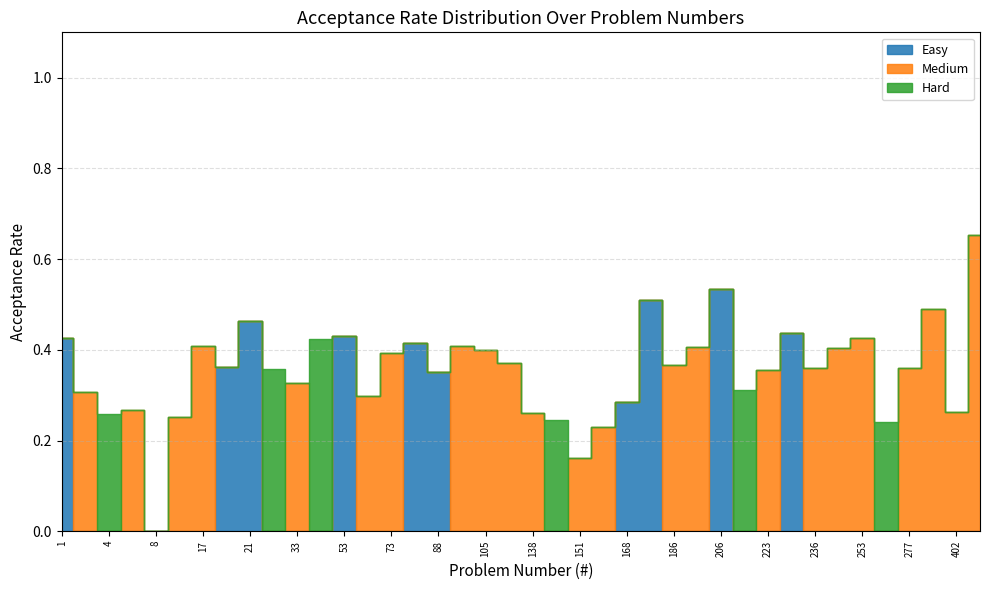

Reading left to right, extract all data points from this chart.

Easy: 0.4	0.0	0.0	0.0	0.0	0.0	0.0	0.4	0.5	0.0	0.0	0.0	0.4	0.0	0.0	0.4	0.4	0.0	0.0	0.0	0.0	0.0	0.0	0.0	0.3	0.5	0.0	0.0	0.5	0.0	0.0	0.4	0.0	0.0	0.0	0.0	0.0	0.0	0.0	0.0
Medium: 0.0	0.3	0.0	0.3	0.0	0.3	0.4	0.0	0.0	0.0	0.3	0.0	0.0	0.3	0.4	0.0	0.0	0.4	0.4	0.4	0.3	0.0	0.2	0.2	0.0	0.0	0.4	0.4	0.0	0.0	0.4	0.0	0.4	0.4	0.4	0.0	0.4	0.5	0.3	0.7
Hard: 0.0	0.0	0.3	0.0	0.0	0.0	0.0	0.0	0.0	0.4	0.0	0.4	0.0	0.0	0.0	0.0	0.0	0.0	0.0	0.0	0.0	0.2	0.0	0.0	0.0	0.0	0.0	0.0	0.0	0.3	0.0	0.0	0.0	0.0	0.0	0.2	0.0	0.0	0.0	0.0